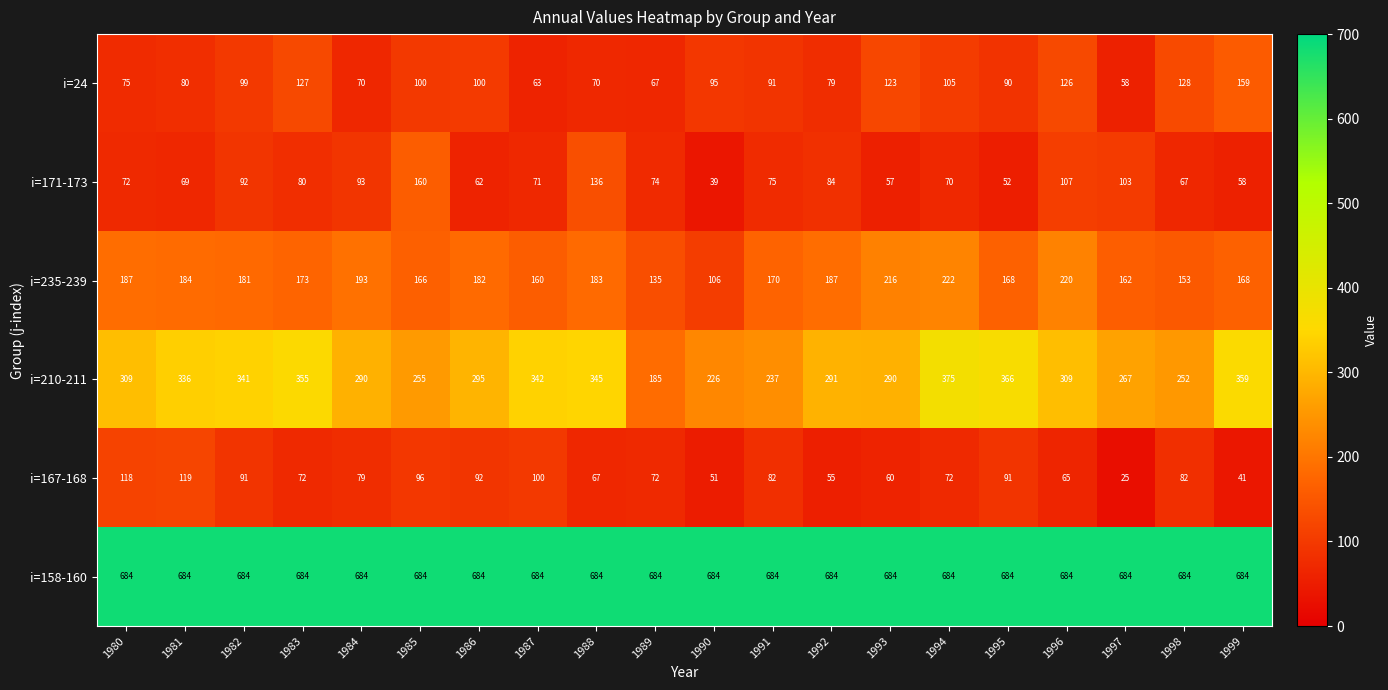

Between 1995 and 1997, which series saw the biggest shift?

i=210-211